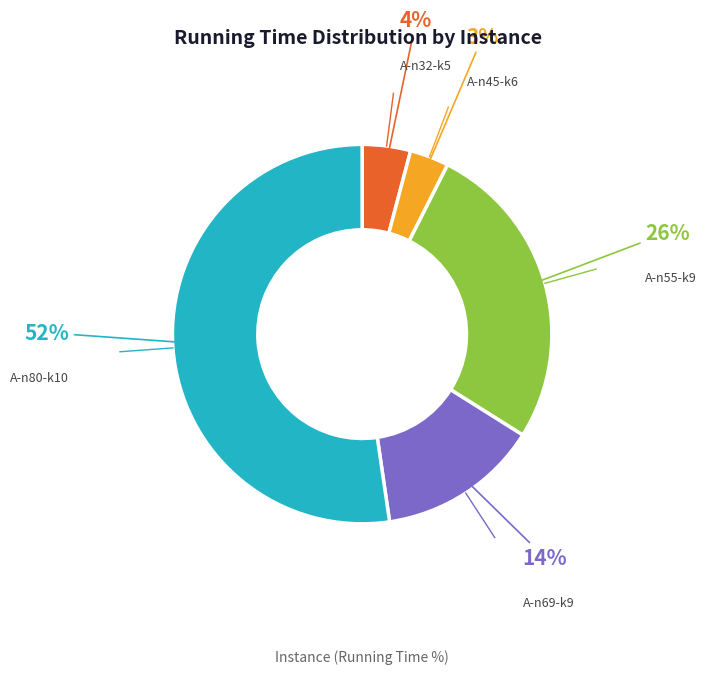

To the nearest percent, what is the average slice percentage?

20%